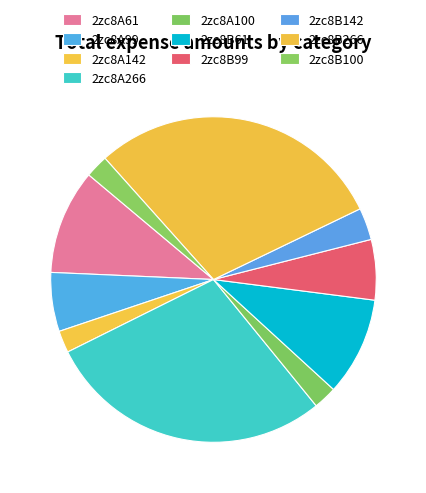

Is there a majority slice in this chart?

No